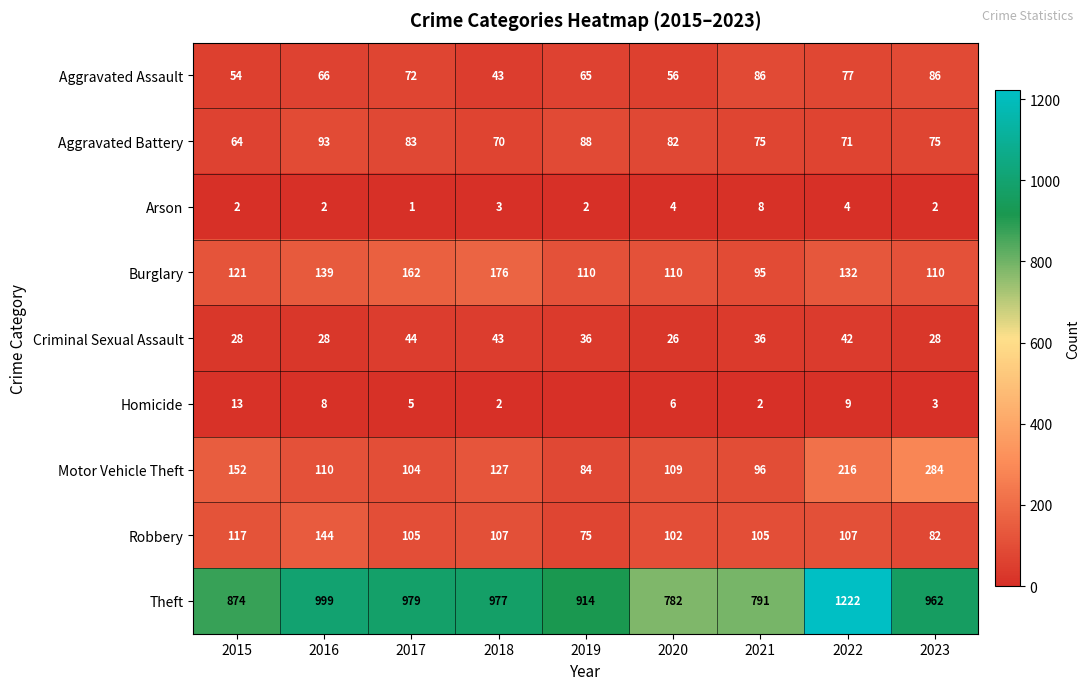

Read the Burglary value at 2015, to the nearest 10.

120